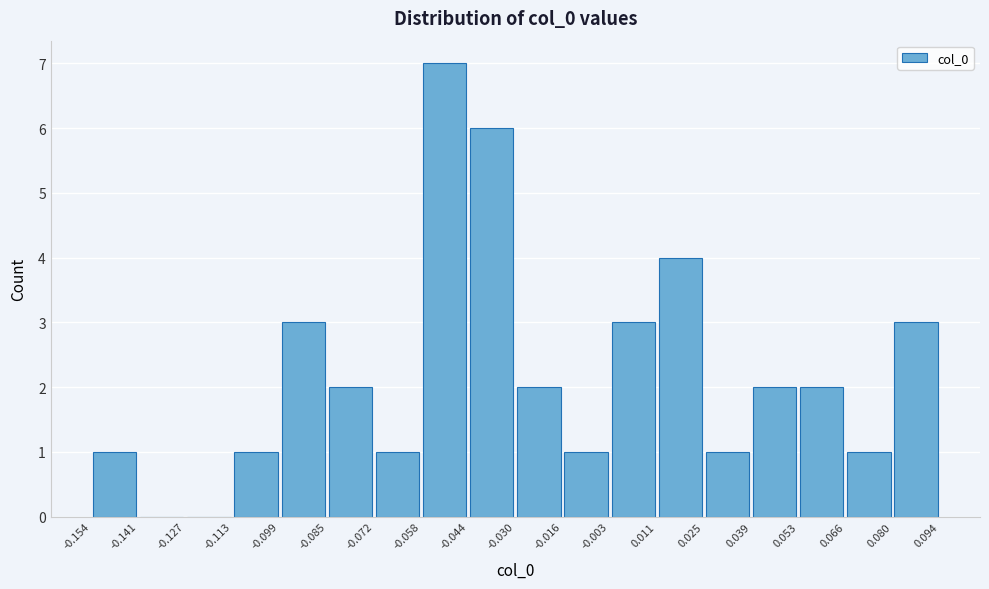

What is the height of the bar covering -0.099 to -0.085 on the x-axis? The values are not printed on the chart, so give them approximately, as read against the axis.

3